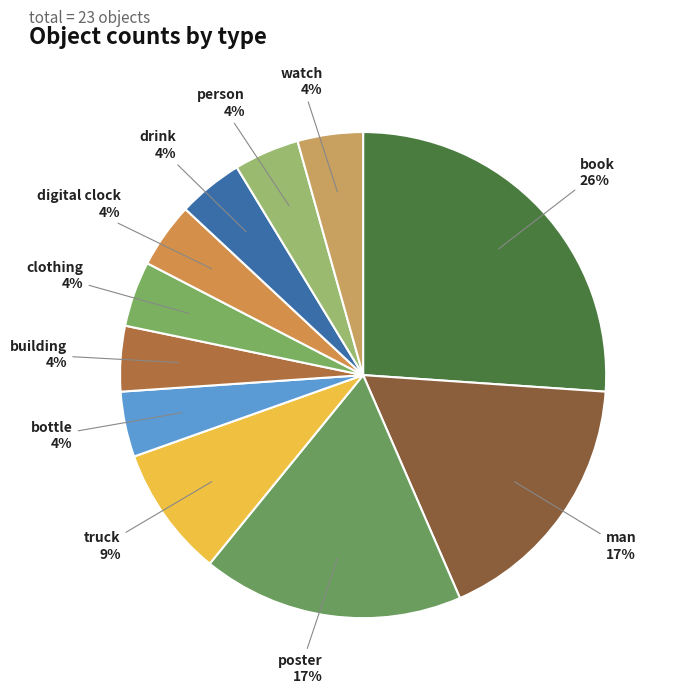

To the nearest percent, what portion does person represent?

4%